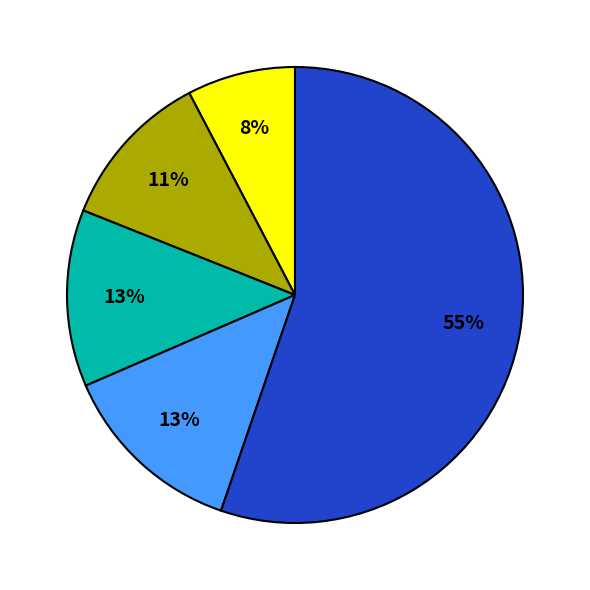

To the nearest percent, what is the average slice percentage?

20%